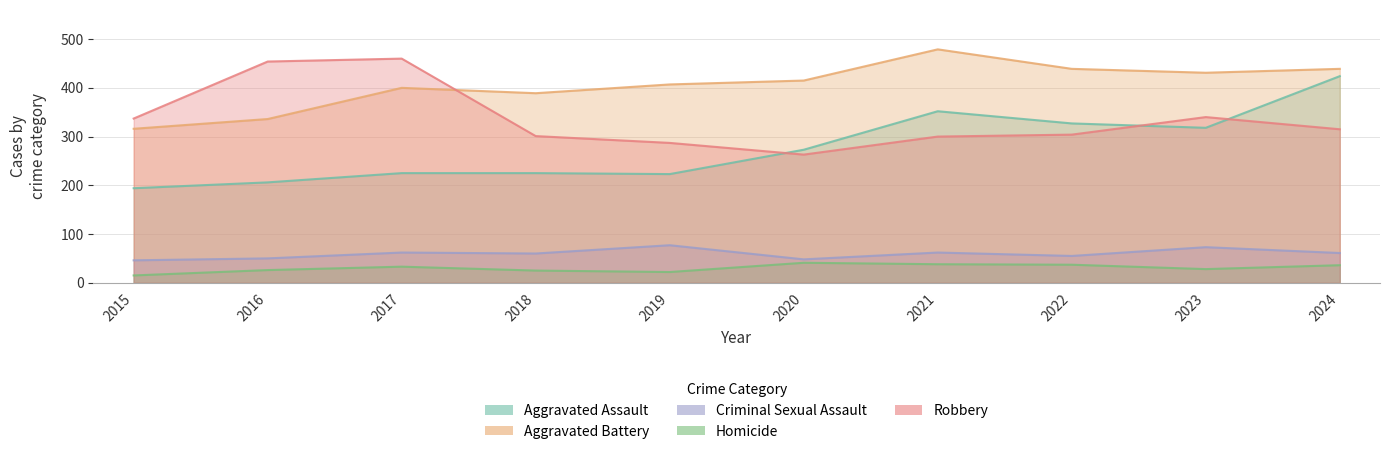

At 2016, list the series in order from largest to smallest.

Robbery, Aggravated Battery, Aggravated Assault, Criminal Sexual Assault, Homicide